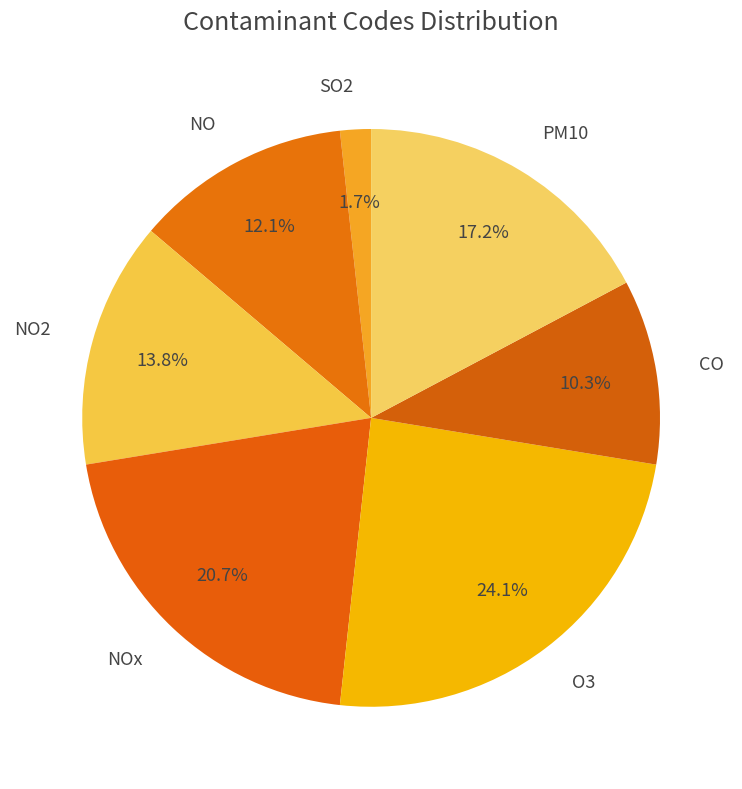

True or false: NO accounts for 12% of the total.

True